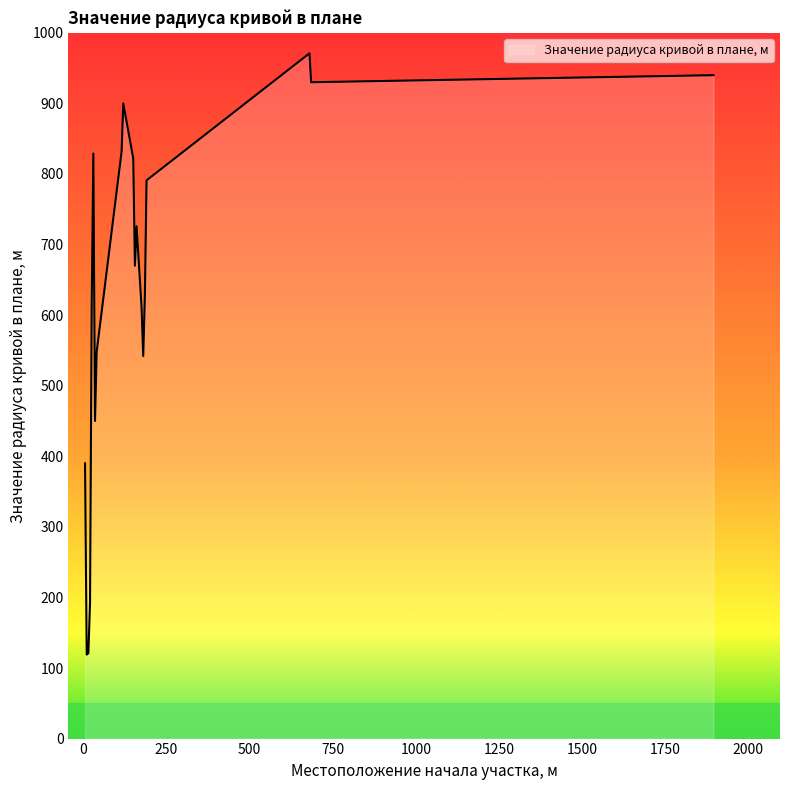

How many series are shown in this chart?

1